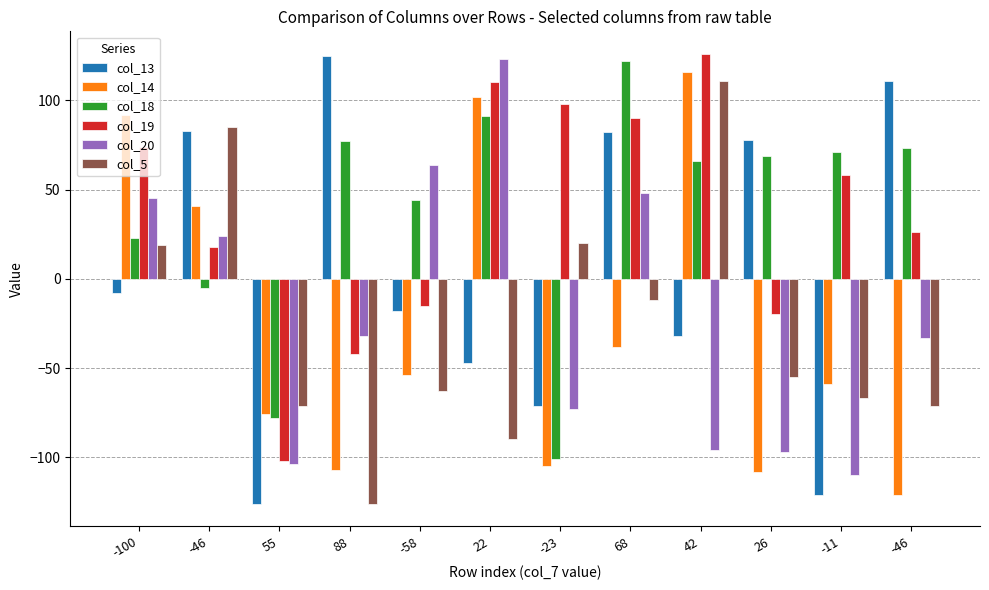

Are the bars grouped side by side (vs. stacked)?

Yes